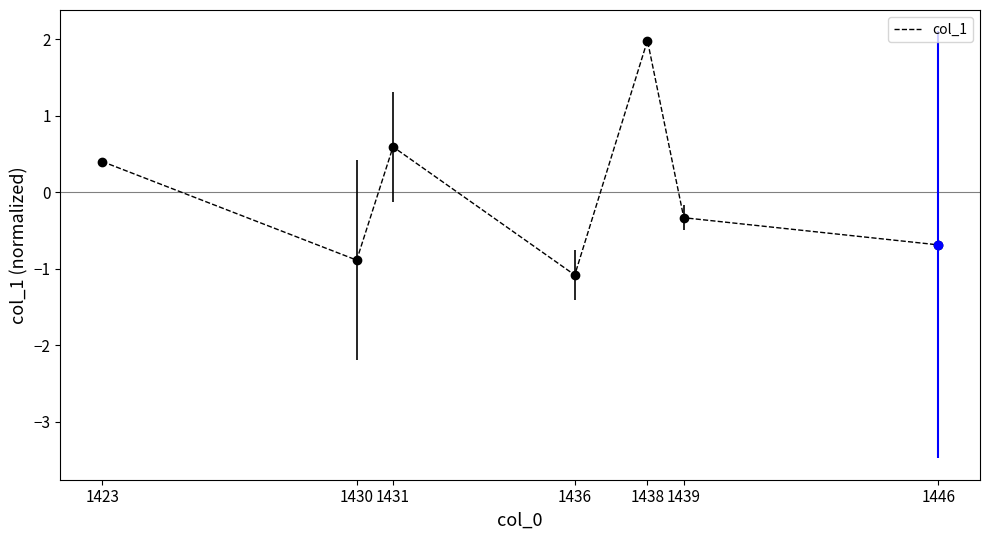

Does the chart have visible grid lines?

No